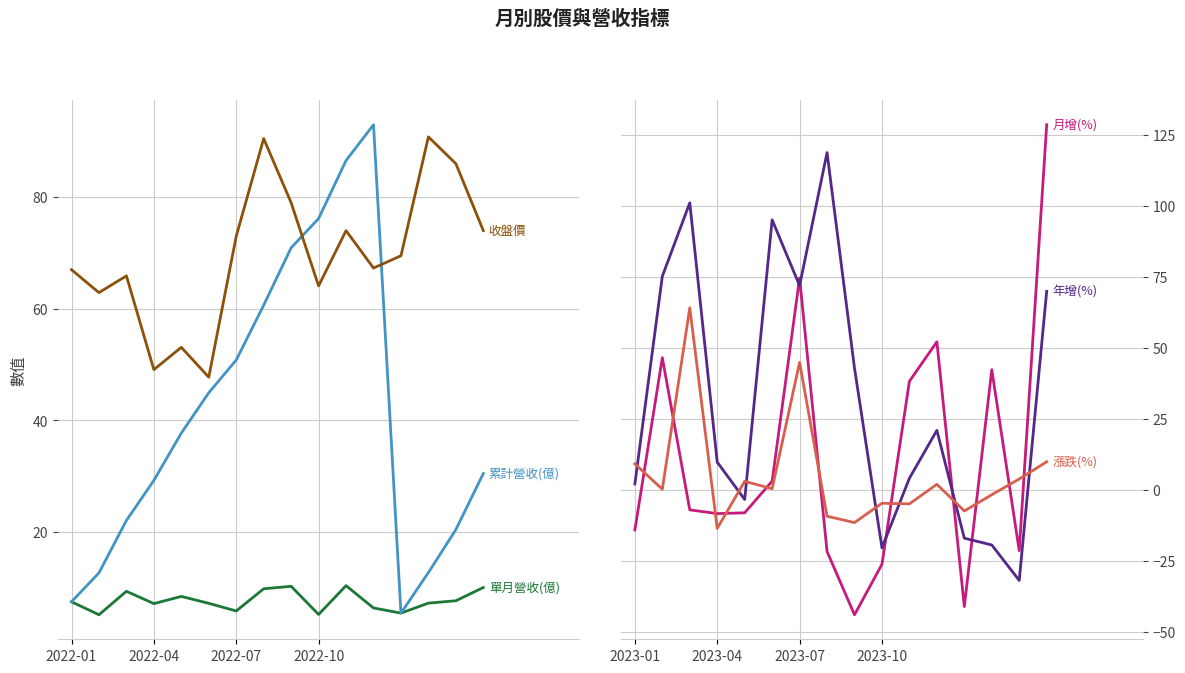

In 單月營收(億), how many points are higher than both neighbors (excluding endpoints)?

4